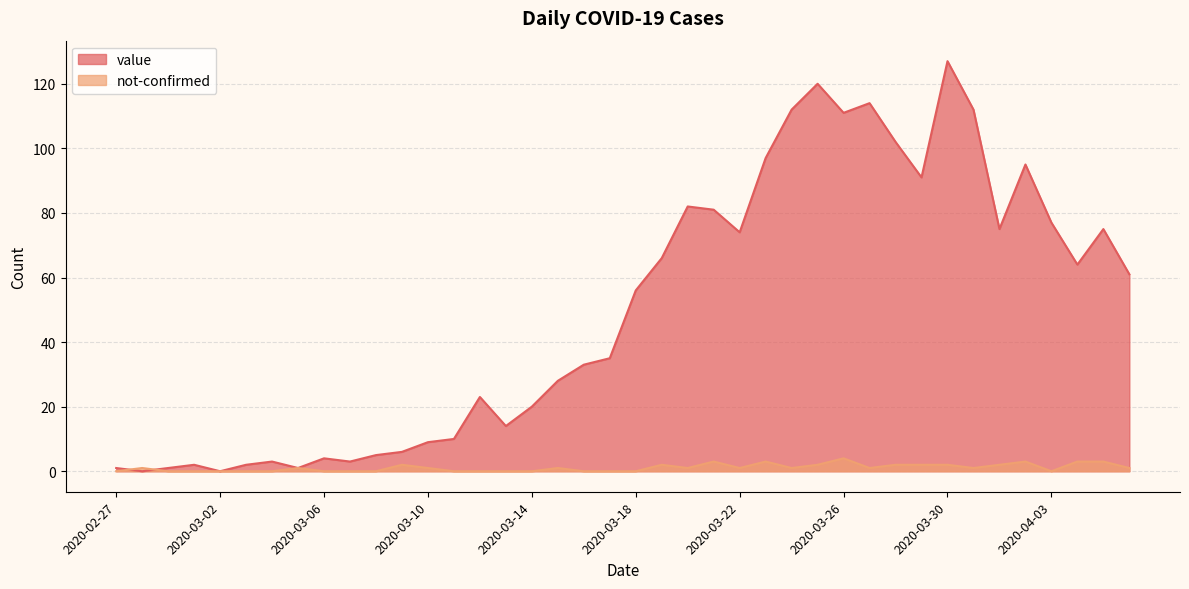

In value, how many points are higher than both neighbors (excluding endpoints)?

10